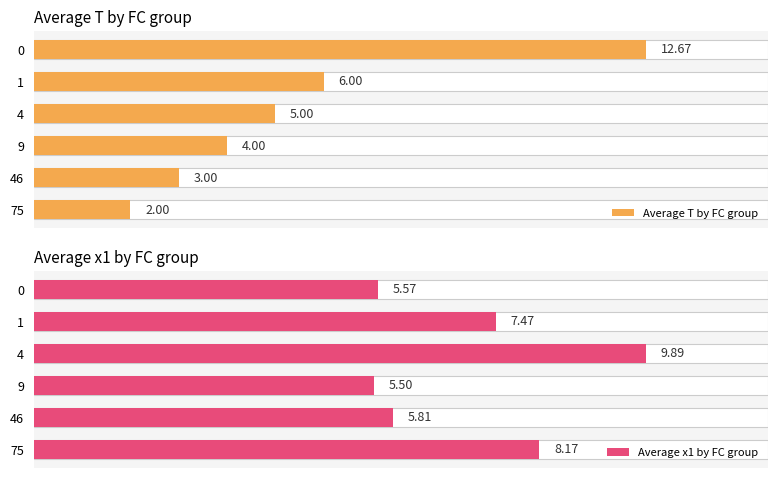

Reading left to right, transcribe all the data shown in this chart.

Average T by FC group: 2.0	3.0	4.0	5.0	6.0	12.7
Average x1 by FC group: 8.2	5.8	5.5	9.9	7.5	5.6